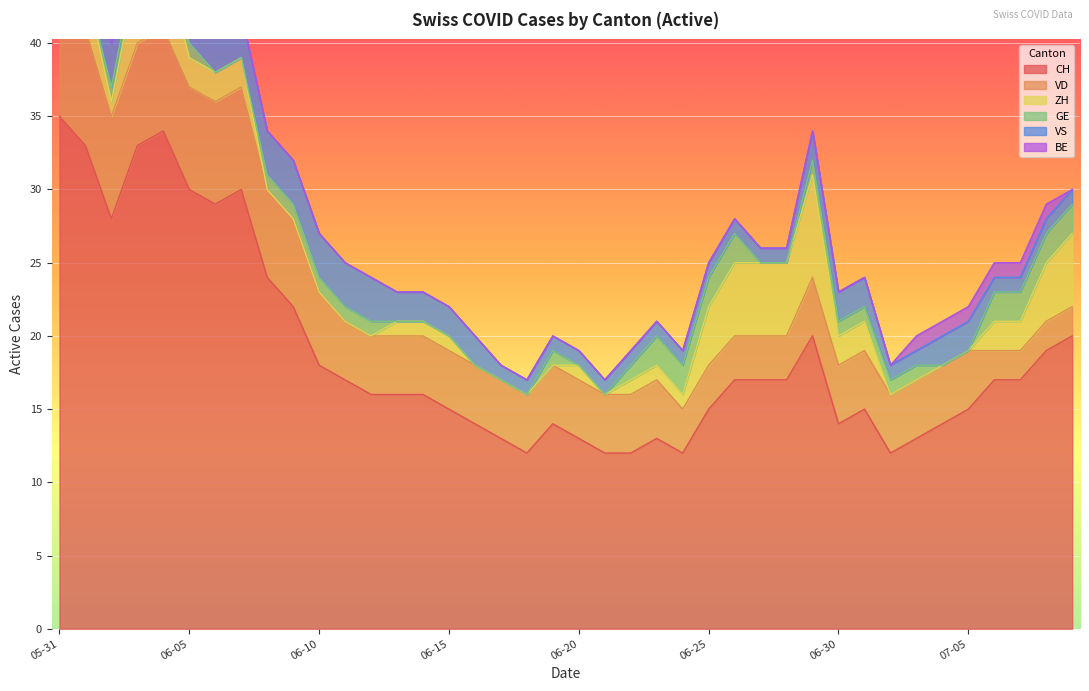

What is the label of the 36th point from the left?

2020-07-05